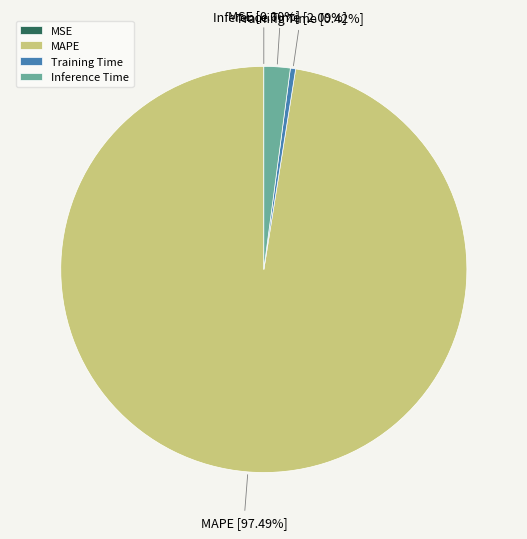

Which category accounts for the majority?

MAPE